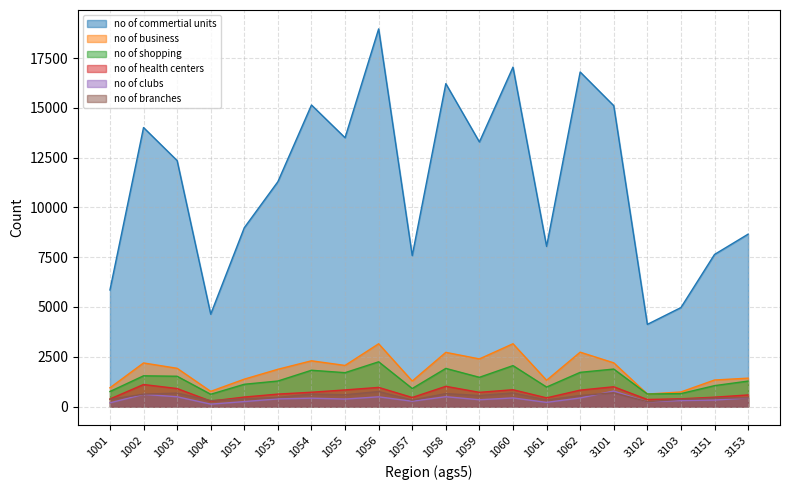

In no of health centers, how many points are higher than both neighbors (excluding endpoints)?

5